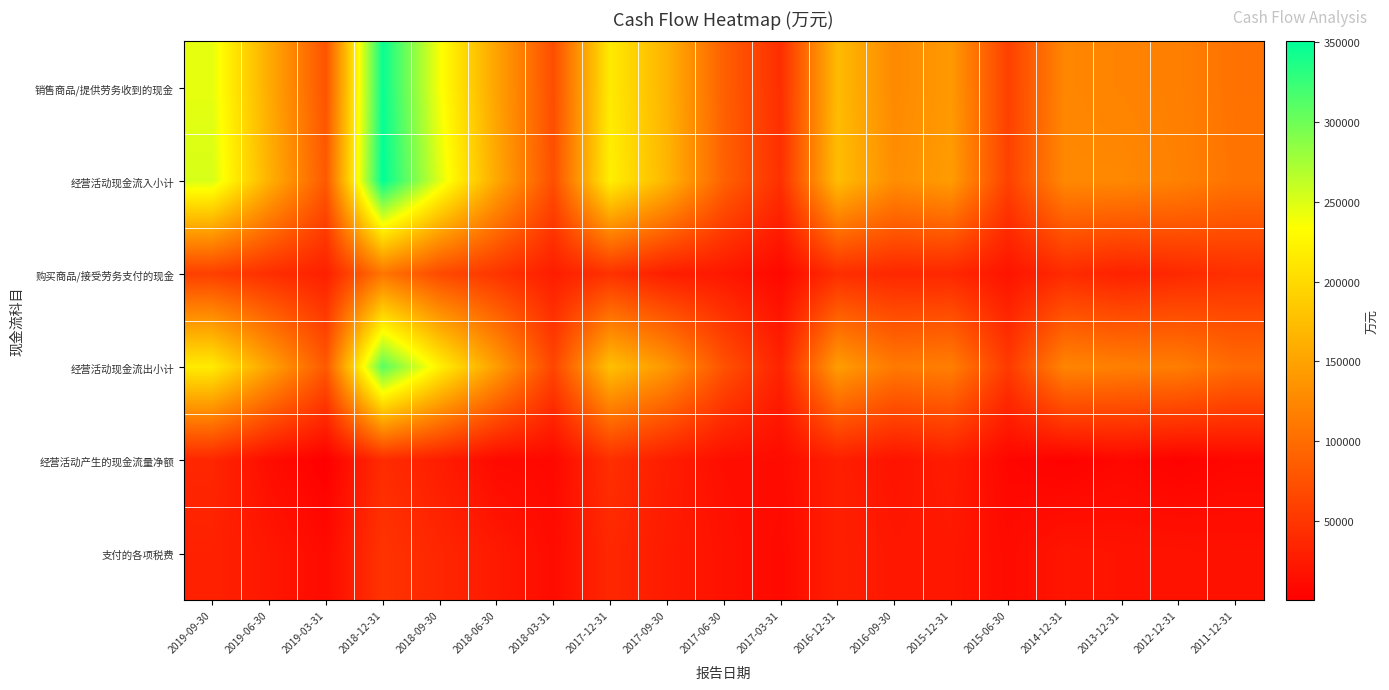

What is the difference between the highest and lowest values at 2018-09-30?

221293